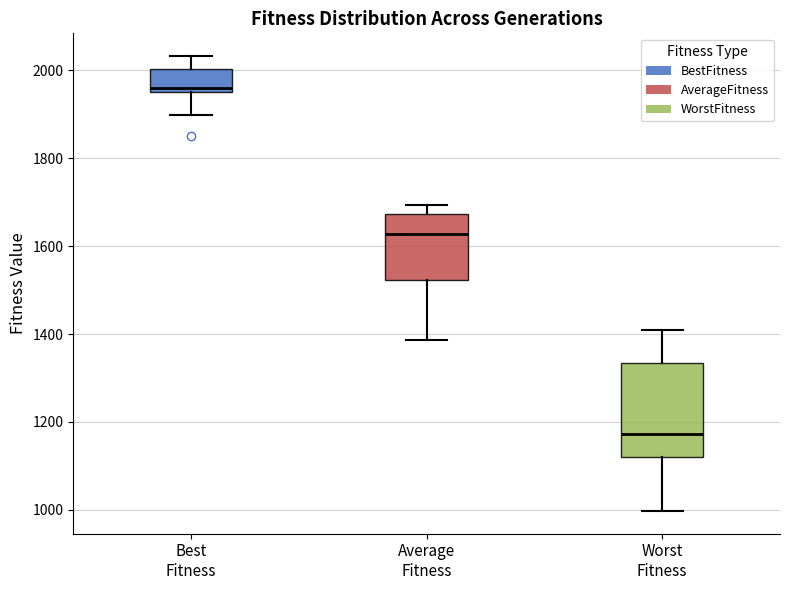

Comparing the boxes themselves (not the whiskers), which one is the tallest?

Worst Fitness